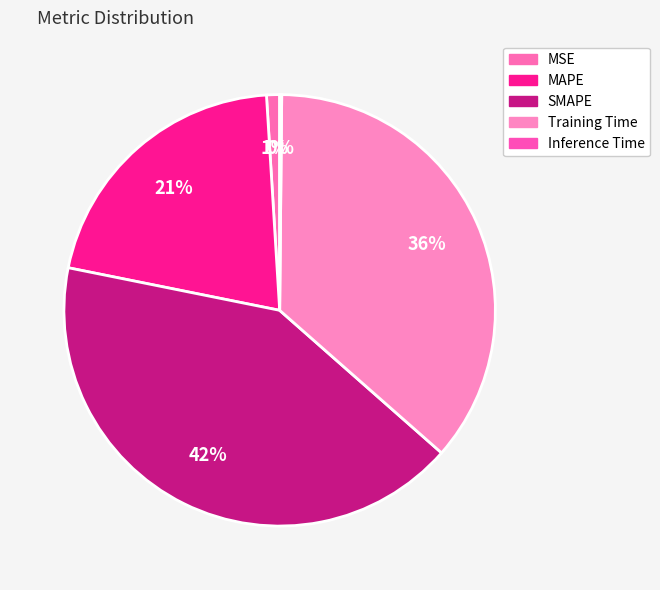

True or false: Training Time accounts for 36% of the total.

True